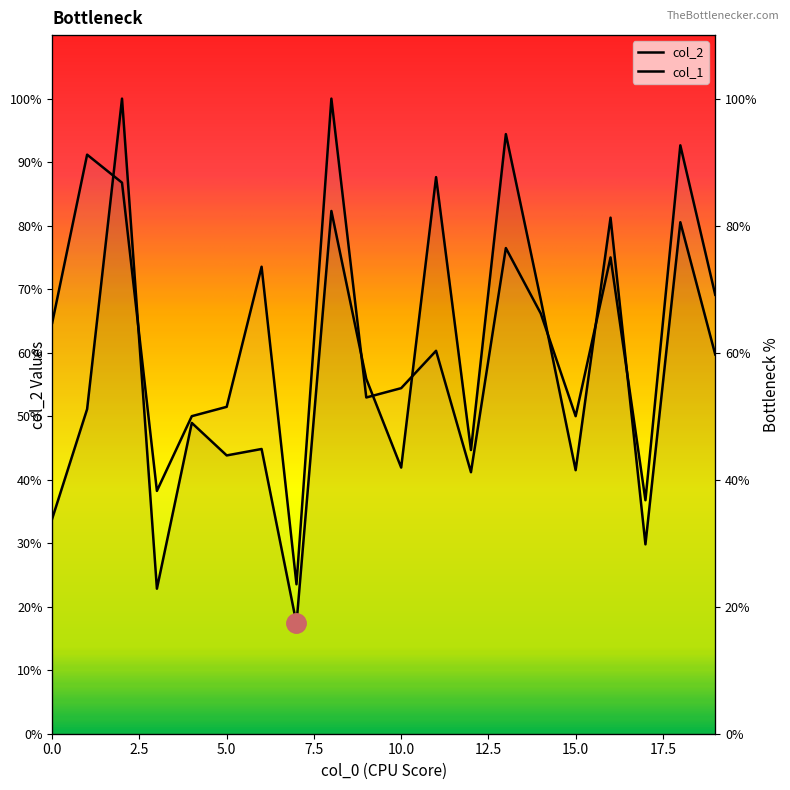

The value of col_2 at 1 is 51.1. True or false?

True